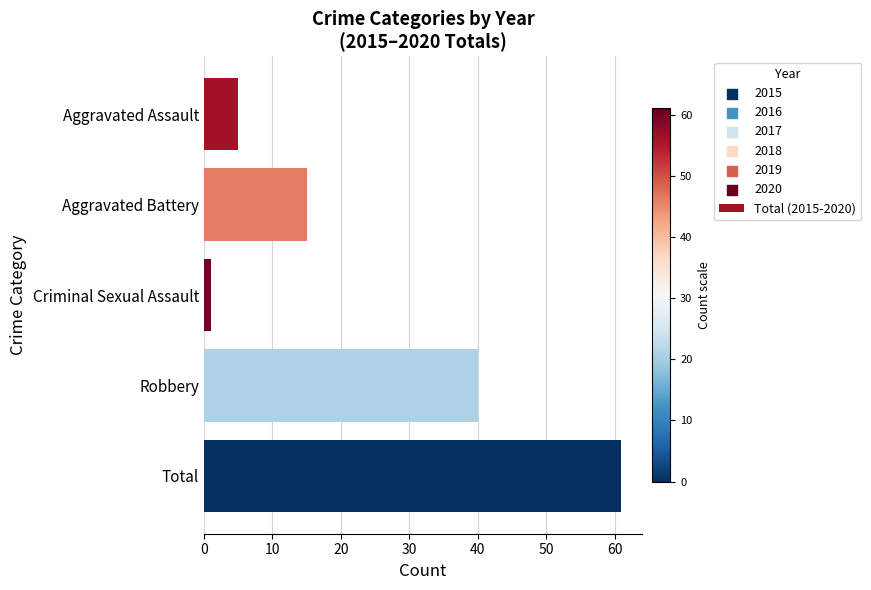

Approximately how many times larger is the value at Aggravated Assault compared to Aggravated Battery?

0.3